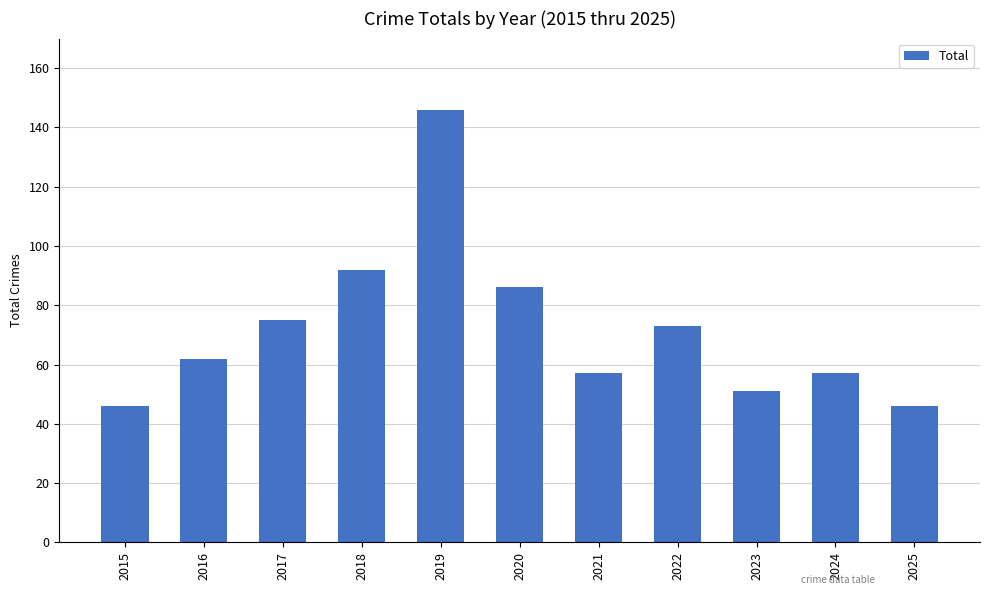

What is the smallest value displayed?

46